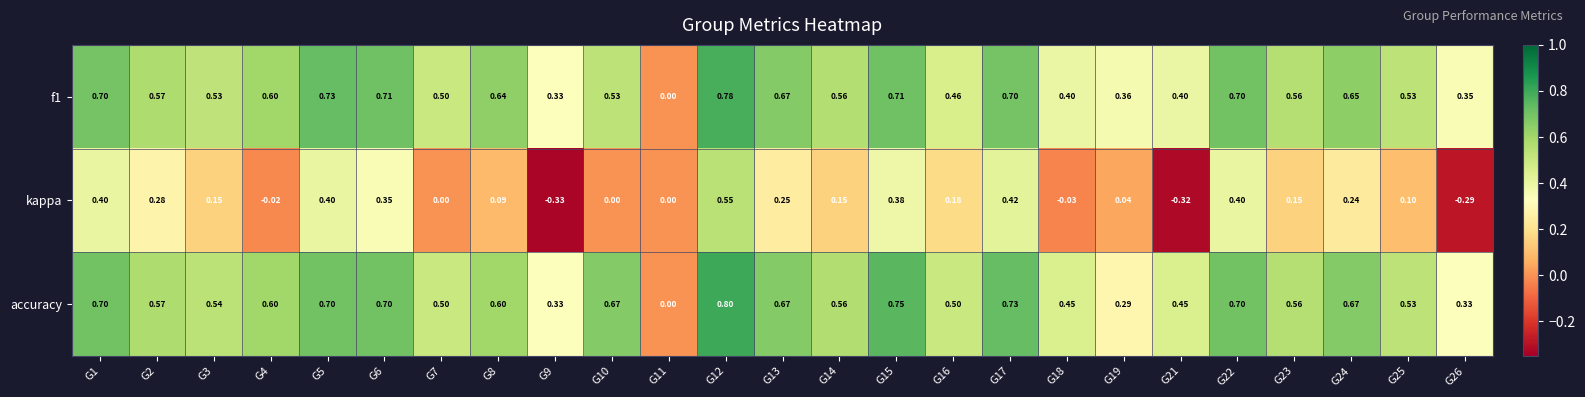

Between G13 and G15, which series saw the biggest shift?

kappa